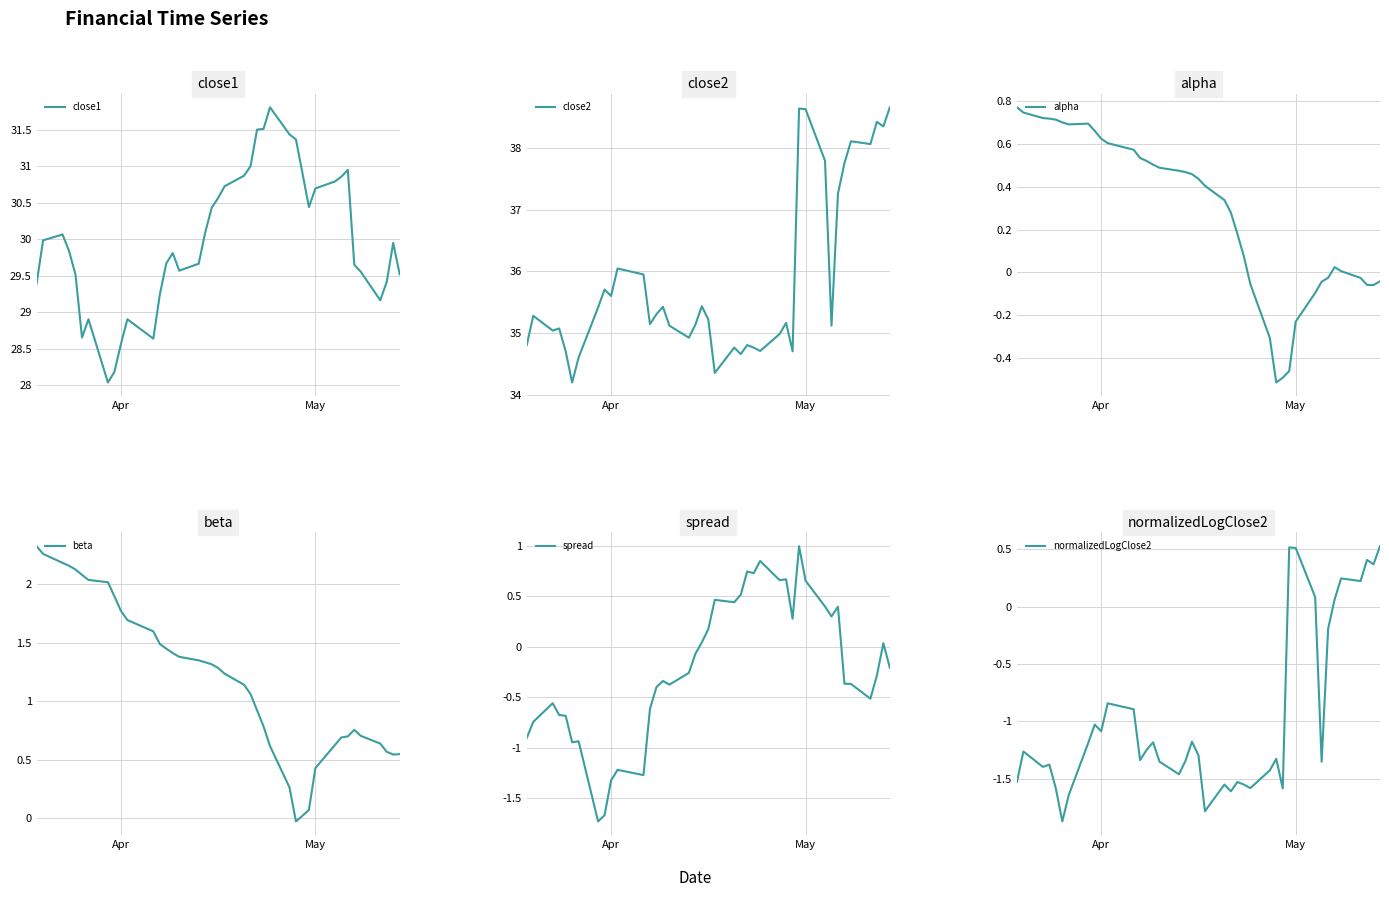

What is the maximum value for close1?

31.8